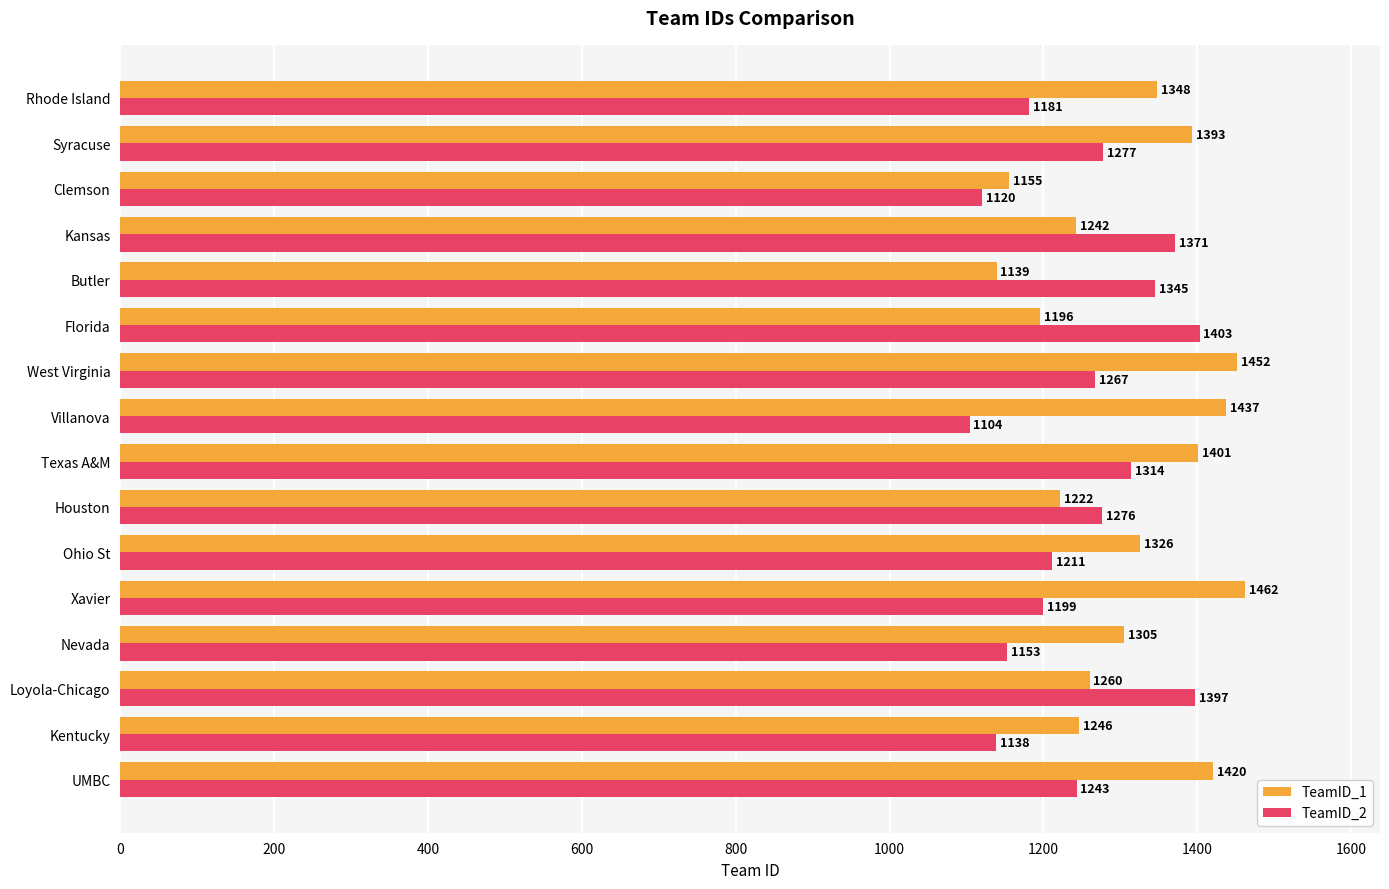

The value of TeamID_2 at Clemson is 1971. True or false?

False